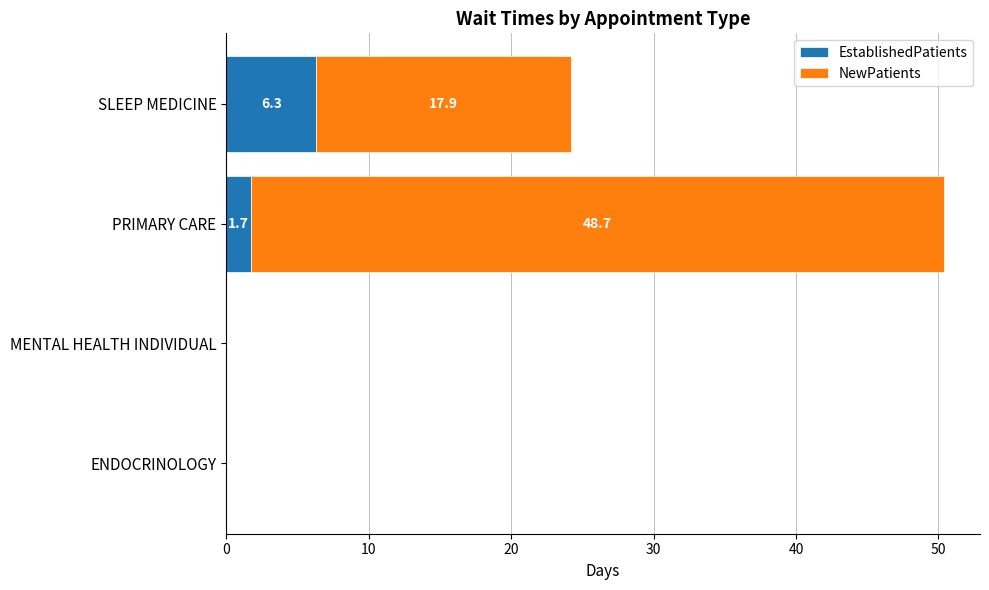

True or false: EstablishedPatients has a value of 0.0 at MENTAL HEALTH INDIVIDUAL.

True